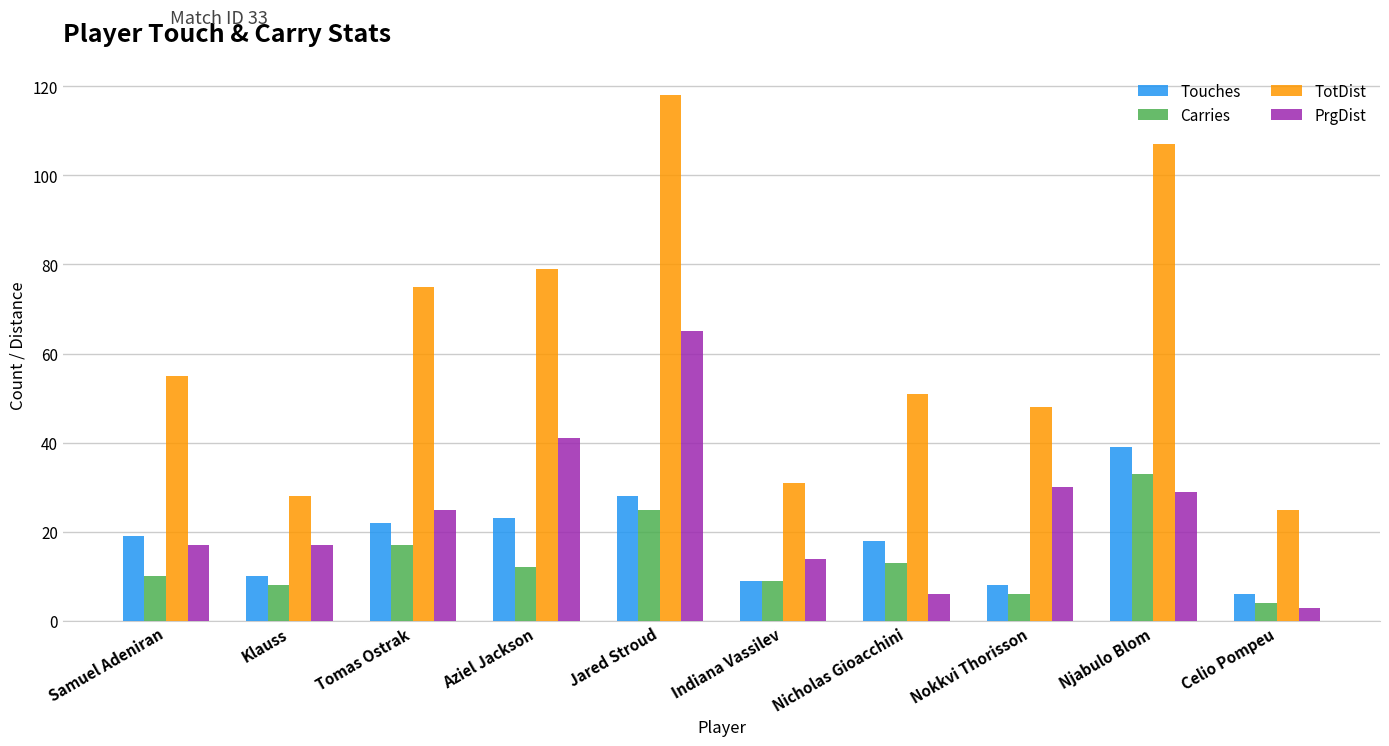

Reading left to right, transcribe all the data shown in this chart.

Touches: Samuel Adeniran=19	Klauss=10	Tomas Ostrak=22	Aziel Jackson=23	Jared Stroud=28	Indiana Vassilev=9	Nicholas Gioacchini=18	Nokkvi Thorisson=8	Njabulo Blom=39	Celio Pompeu=6
Carries: Samuel Adeniran=10	Klauss=8	Tomas Ostrak=17	Aziel Jackson=12	Jared Stroud=25	Indiana Vassilev=9	Nicholas Gioacchini=13	Nokkvi Thorisson=6	Njabulo Blom=33	Celio Pompeu=4
TotDist: Samuel Adeniran=55	Klauss=28	Tomas Ostrak=75	Aziel Jackson=79	Jared Stroud=118	Indiana Vassilev=31	Nicholas Gioacchini=51	Nokkvi Thorisson=48	Njabulo Blom=107	Celio Pompeu=25
PrgDist: Samuel Adeniran=17	Klauss=17	Tomas Ostrak=25	Aziel Jackson=41	Jared Stroud=65	Indiana Vassilev=14	Nicholas Gioacchini=6	Nokkvi Thorisson=30	Njabulo Blom=29	Celio Pompeu=3